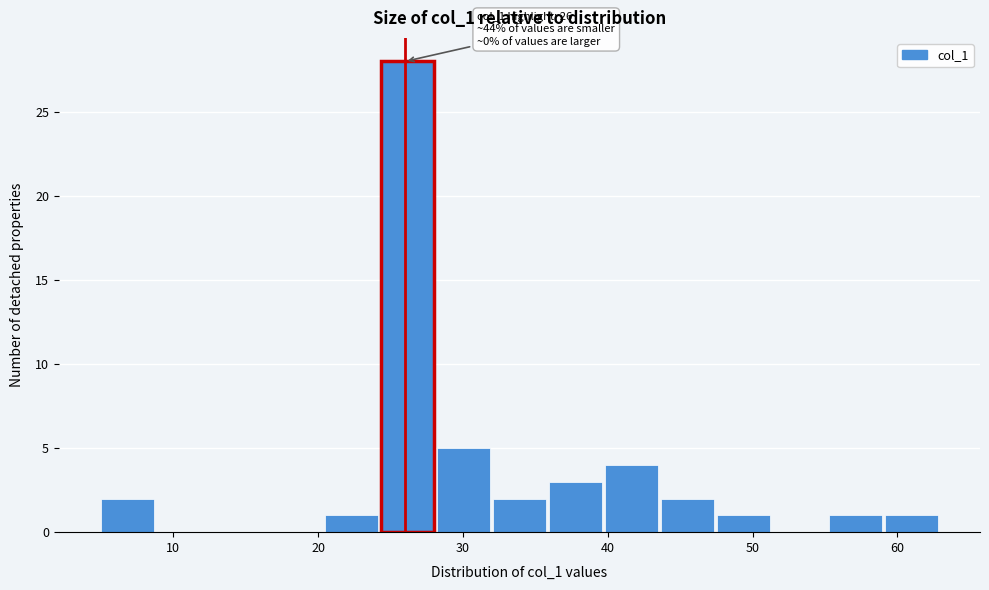

Around what value on the x-axis is the tallest bar? Give the approximate position of its centre, as read against the axis.

26